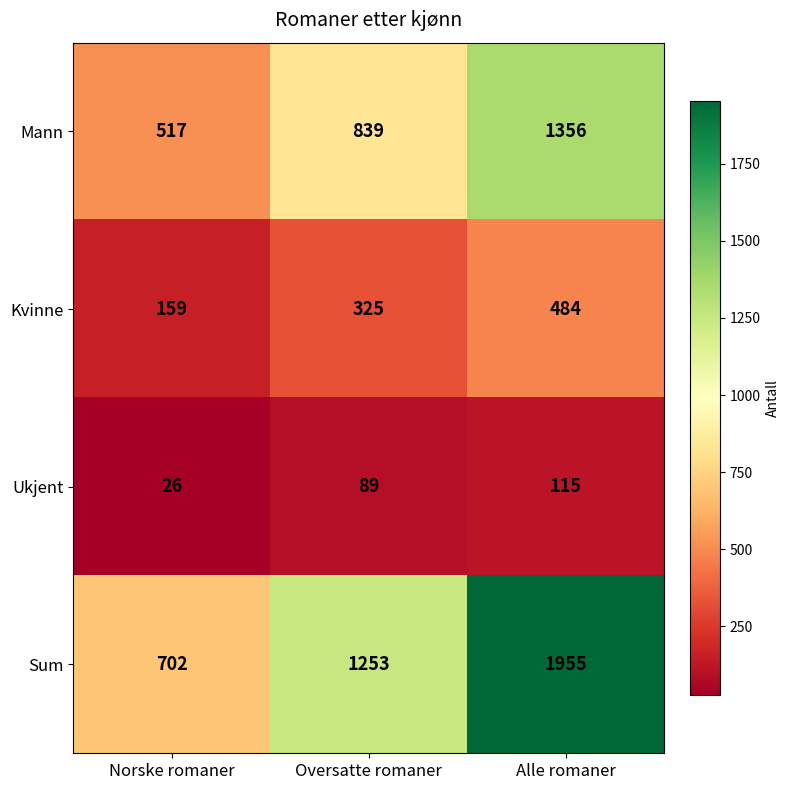

How many distinct data groups are displayed?

4